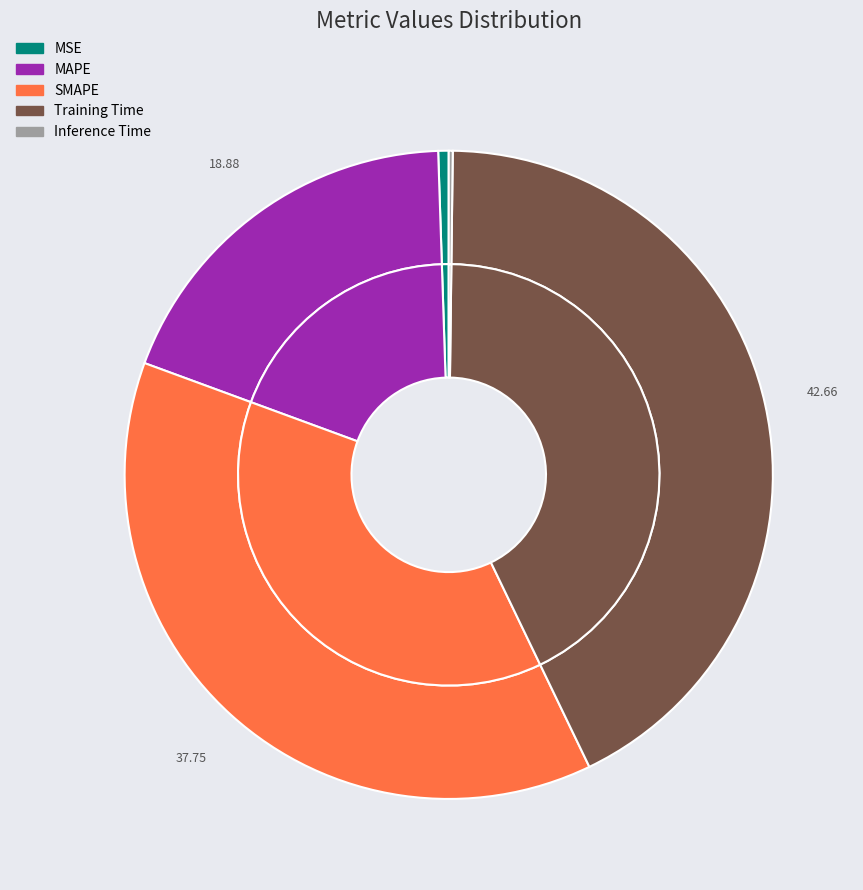

Count the number of slices in the pie.

5